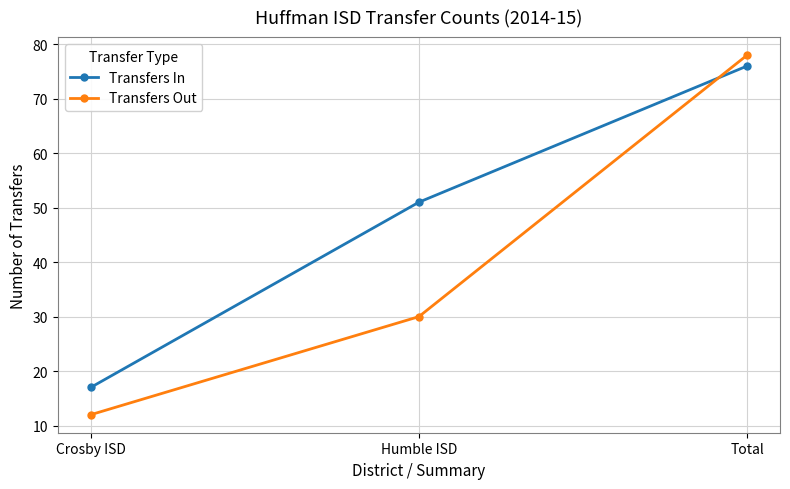

Is this an area chart (filled region under the line)?

No